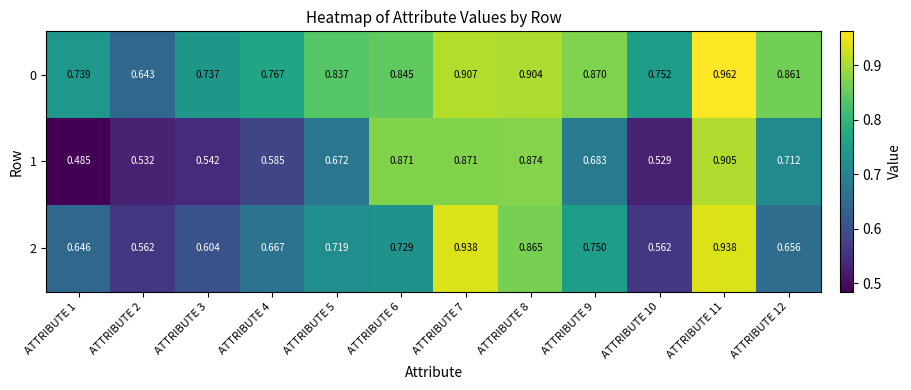

Is the value of 2 at ATTRIBUTE 6 greater than the value of 1 at ATTRIBUTE 12?

Yes